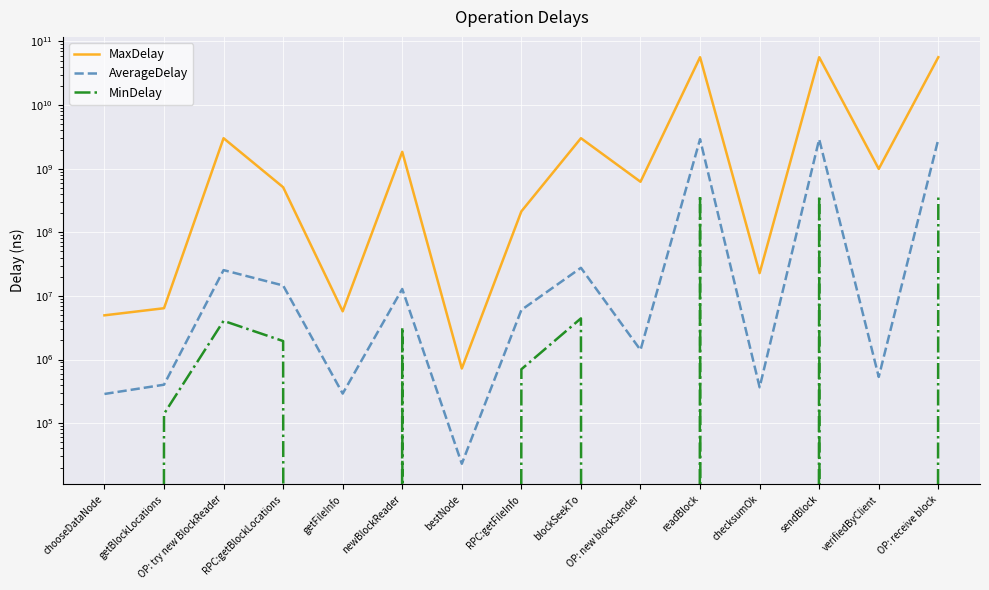

Reading left to right, what are all the values shown in this chart?

MaxDelay: 4953552.0	6406079.0	3013628235.0	511675105.0	5729426.0	1840292194.0	723046.0	213390754.0	3014092945.0	622956304.0	56520068329.0	22838299.0	56511325151.0	992177372.0	56515376073.0
AverageDelay: 287679.2	402260.0	25458738.7	14596538.0	291541.7	12856759.3	22994.9	6017698.6	27664671.3	1412026.9	2908612622.8	366317.2	2899923899.4	533510.1	2898302430.3
MinDelay: 0.0	139938.0	4056974.0	1952644.0	0.0	3232464.0	0.0	703559.0	4436691.0	0.0	381212485.0	0.0	374840171.0	0.0	379157006.0